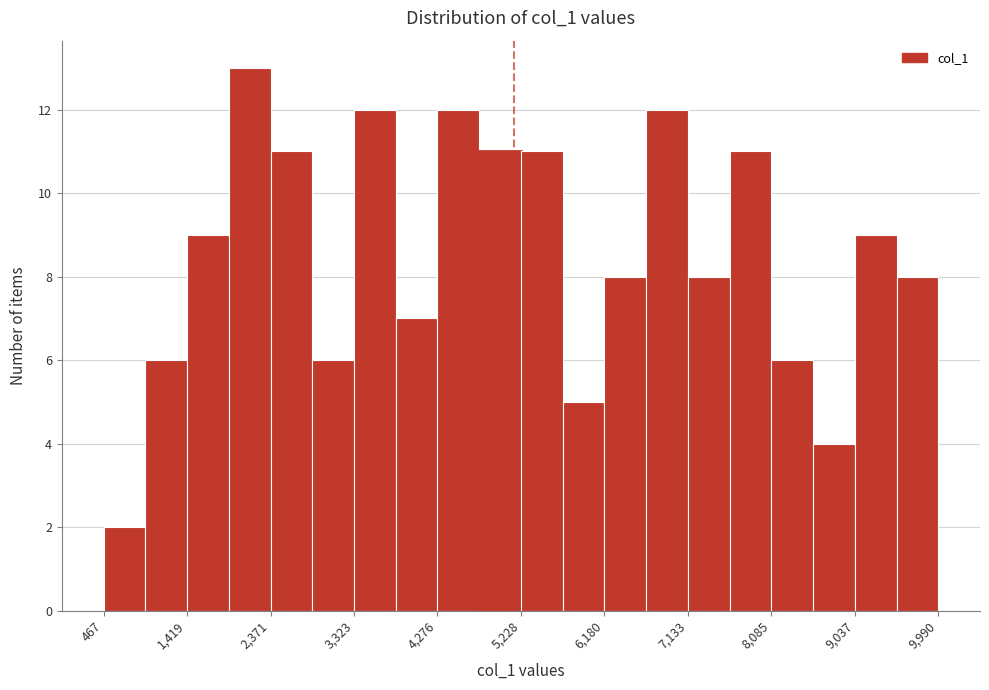

Reading left to right, list every bar in this chart as the range it spans on the x-axis followed by its height. Neither the bar edges nor the heights are printed on the chart, so give them approximately, as read against the axes.

500 to 900: 2
900 to 1400: 6
1400 to 1900: 9
1900 to 2400: 13
2400 to 2800: 11
2800 to 3300: 6
3300 to 3800: 12
3800 to 4300: 7
4300 to 4800: 12
4800 to 5200: 11
5200 to 5700: 11
5700 to 6200: 5
6200 to 6700: 8
6700 to 7100: 12
7100 to 7600: 8
7600 to 8100: 11
8100 to 8600: 6
8600 to 9000: 4
9000 to 9500: 9
9500 to 10000: 8